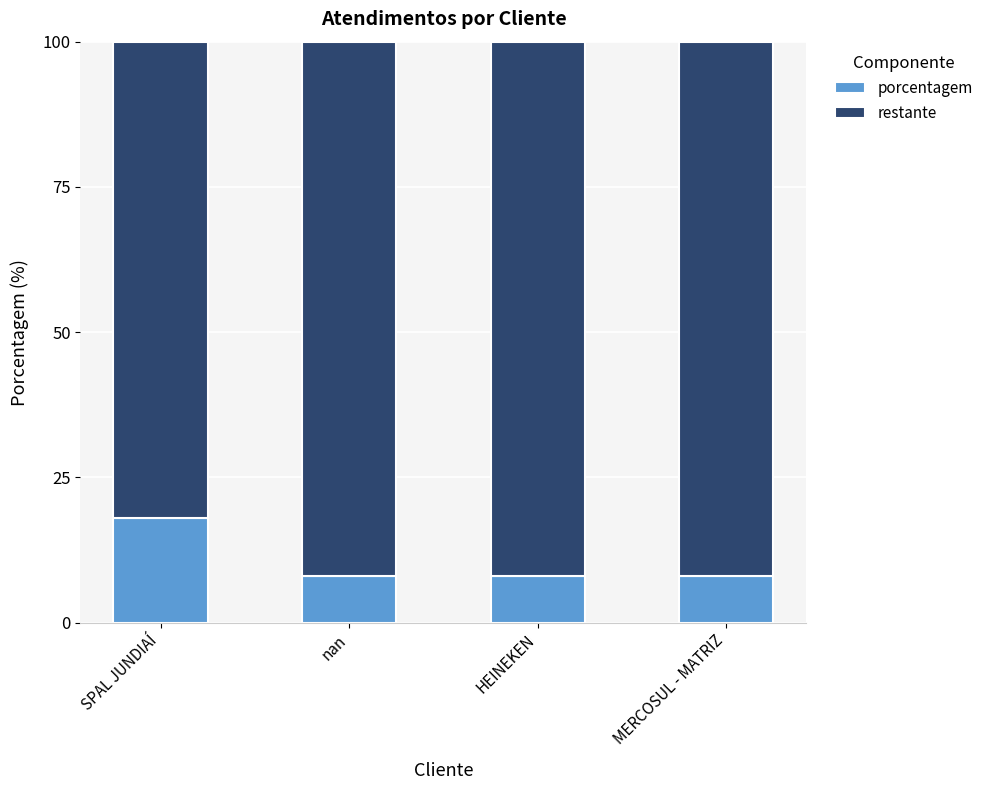

The porcentagem series shows 18 at SPAL JUNDIAÍ. True or false?

True